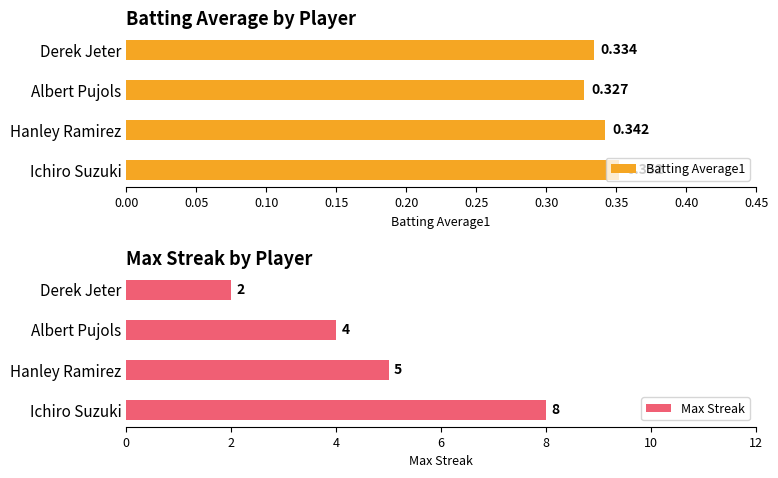

Where is Batting Average1 nearest to the value 0?

Albert Pujols